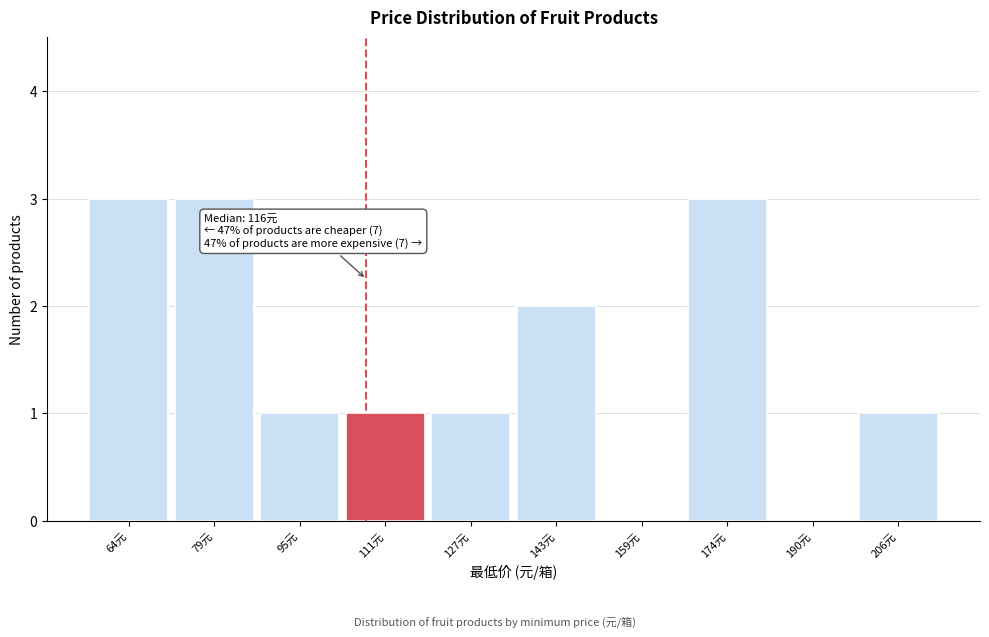

Reading left to right, list all the values displayed in this chart.

64元=3	79元=3	95元=1	111元=1	127元=1	143元=2	159元=0	174元=3	190元=0	206元=1